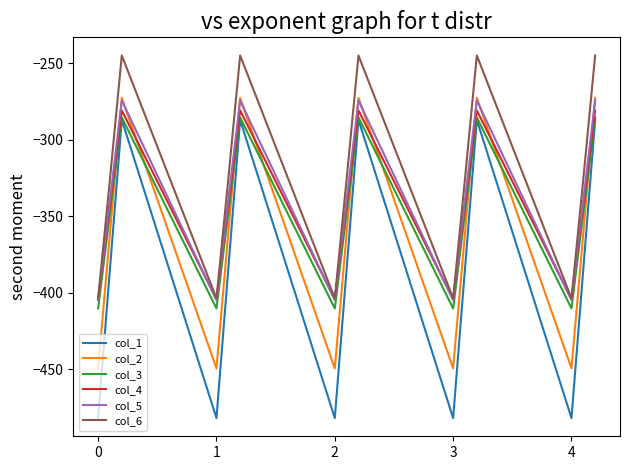

Does the chart have visible grid lines?

No